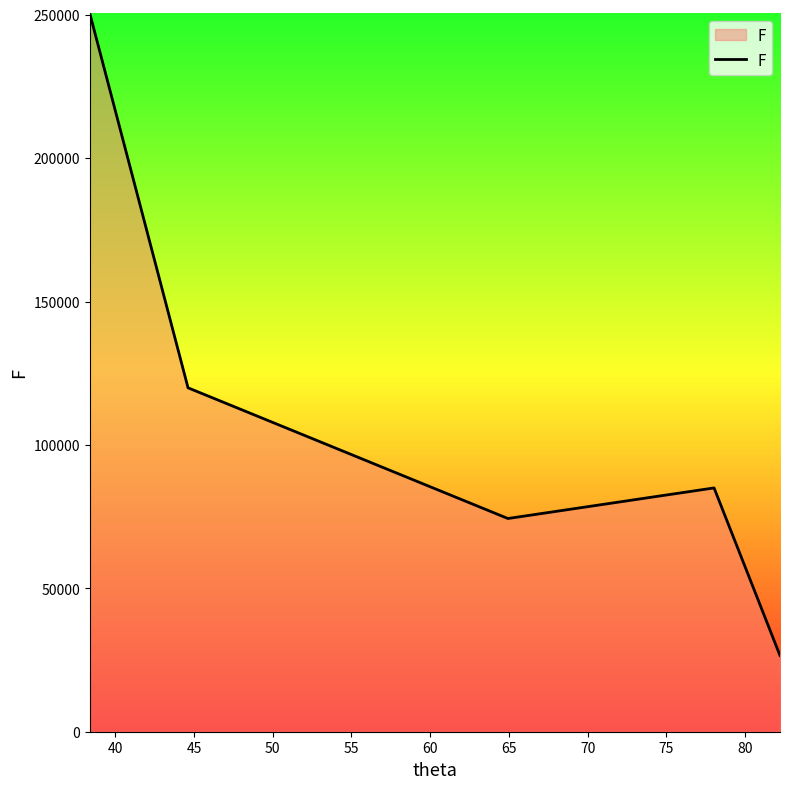

Does the chart display data point markers on the line(s)?

No